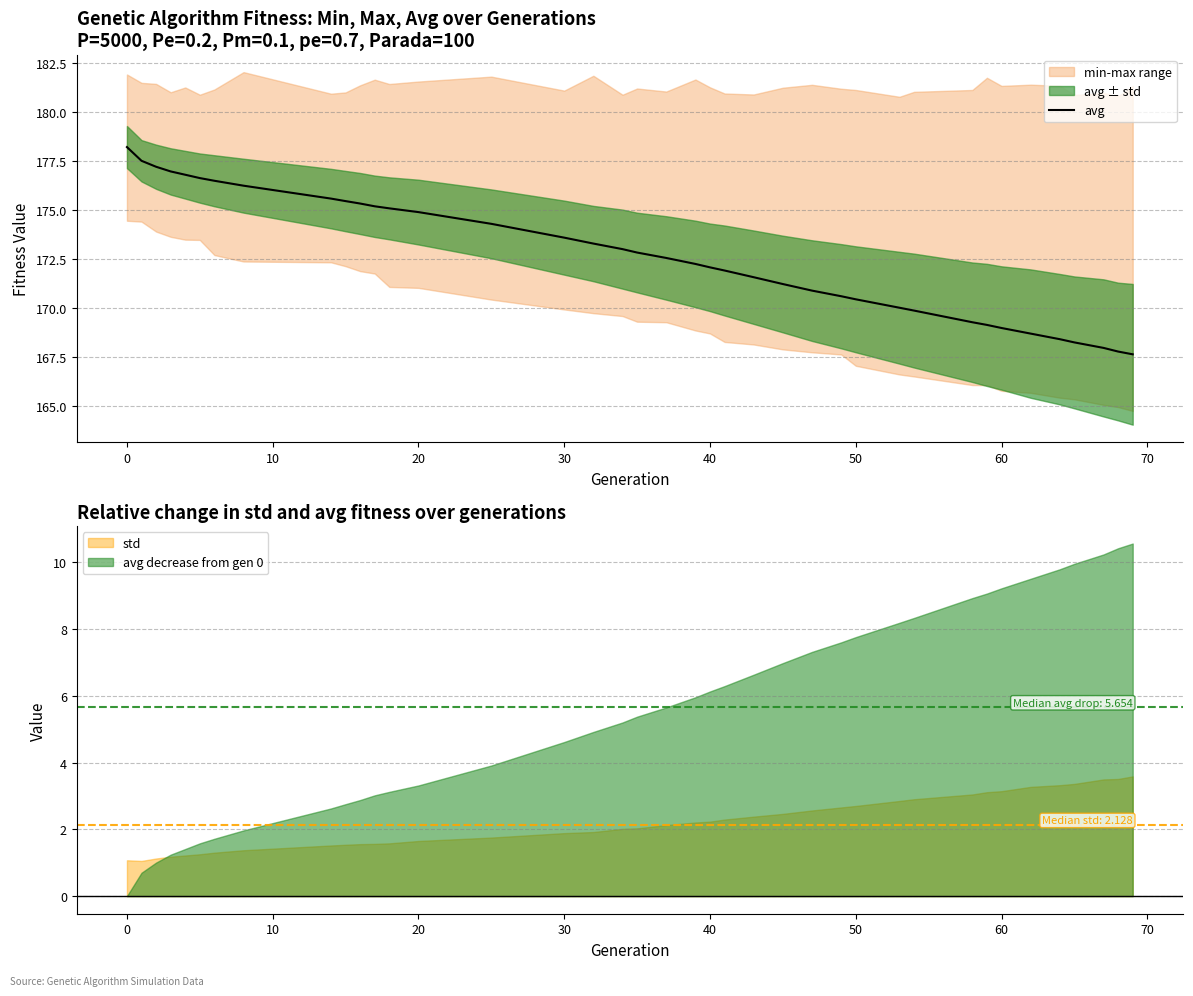

The avg series shows 277.2 at 0. True or false?

False